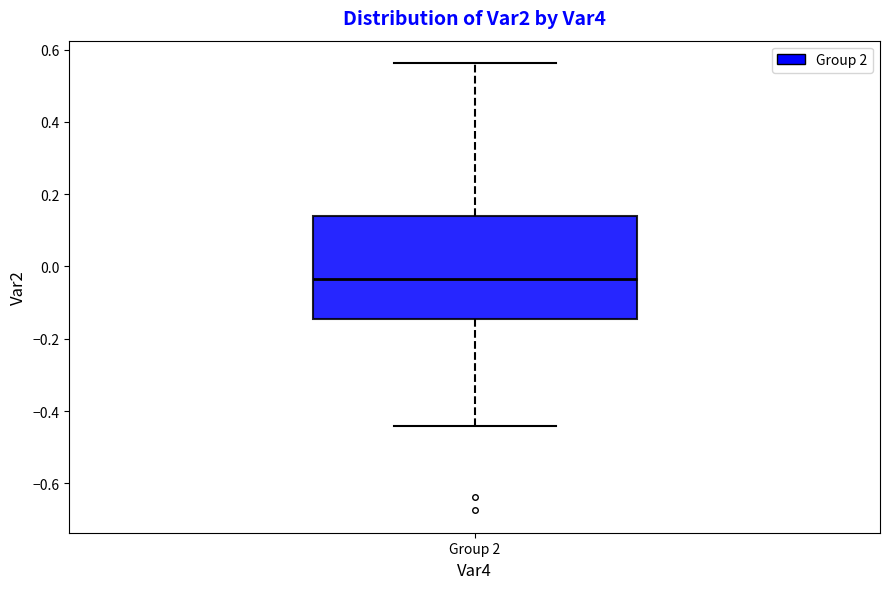

Where is the lower edge of the box for Group 2 on the y-axis? The values are not printed on the chart, so give them approximately, as read against the axis.

-0.14